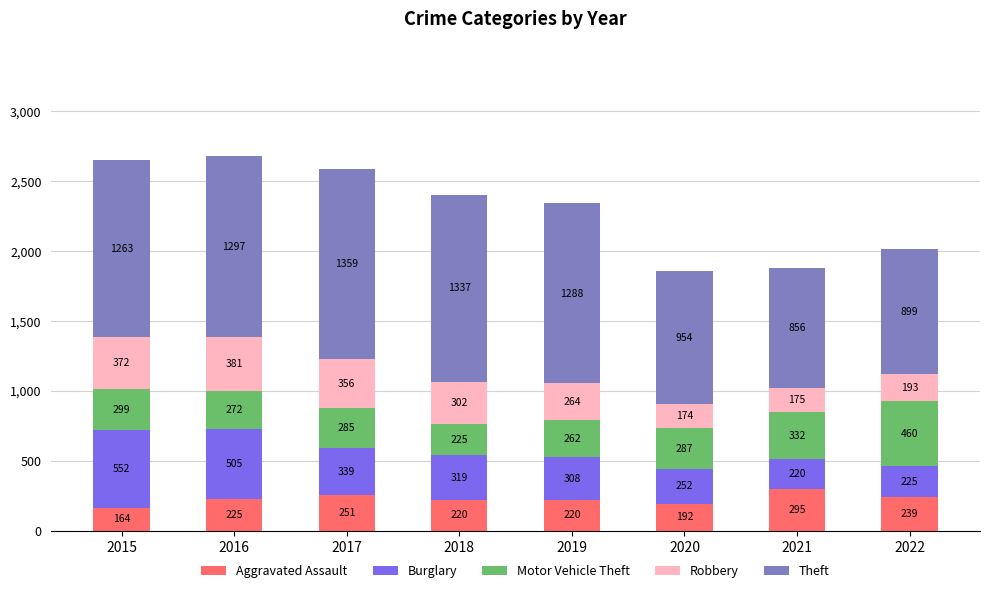

What is the average value of the Aggravated Assault series?

226